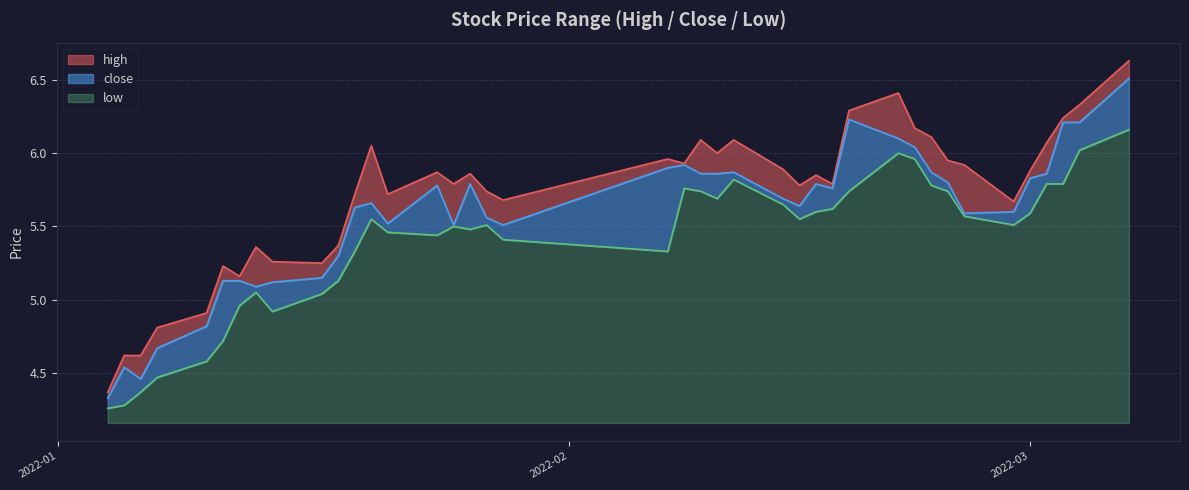

Which series has the largest total across all categories?

high